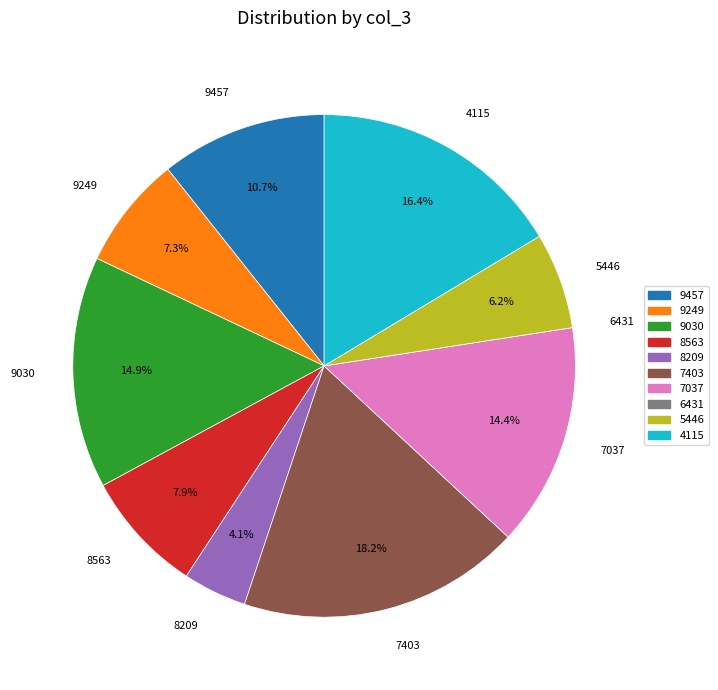

Which category has the biggest portion of the pie?

7403